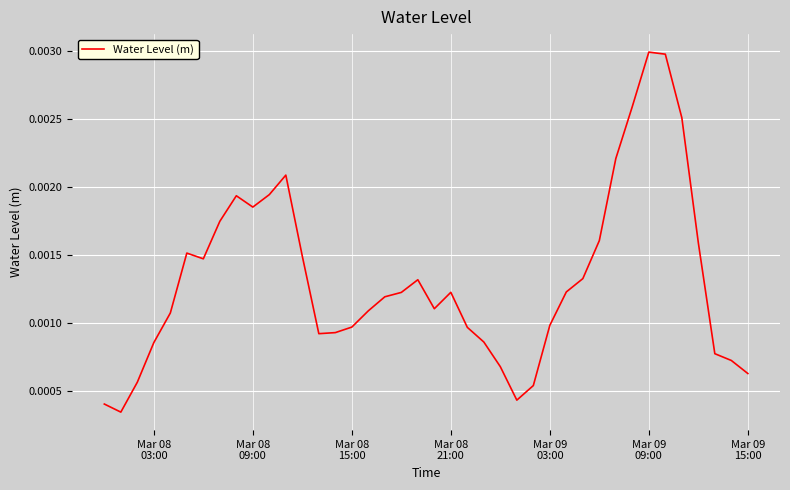

How many lines are shown in the chart?

1